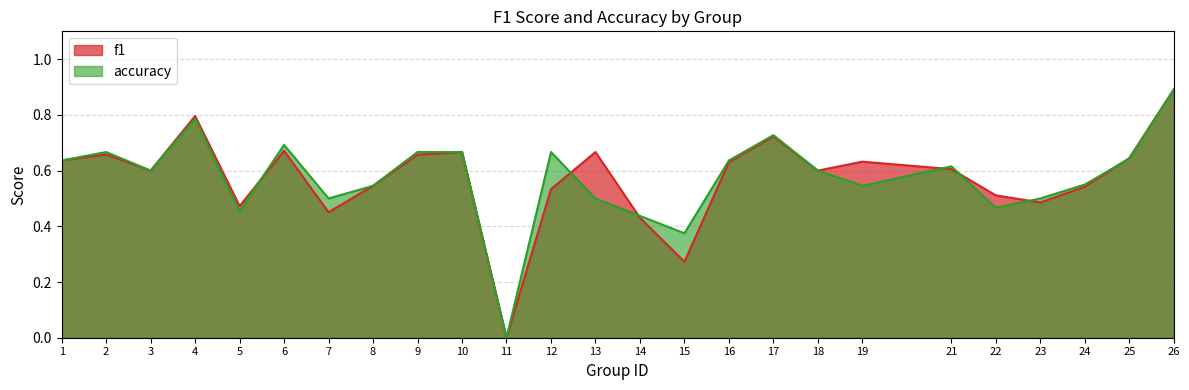

Does the chart have visible grid lines?

Yes